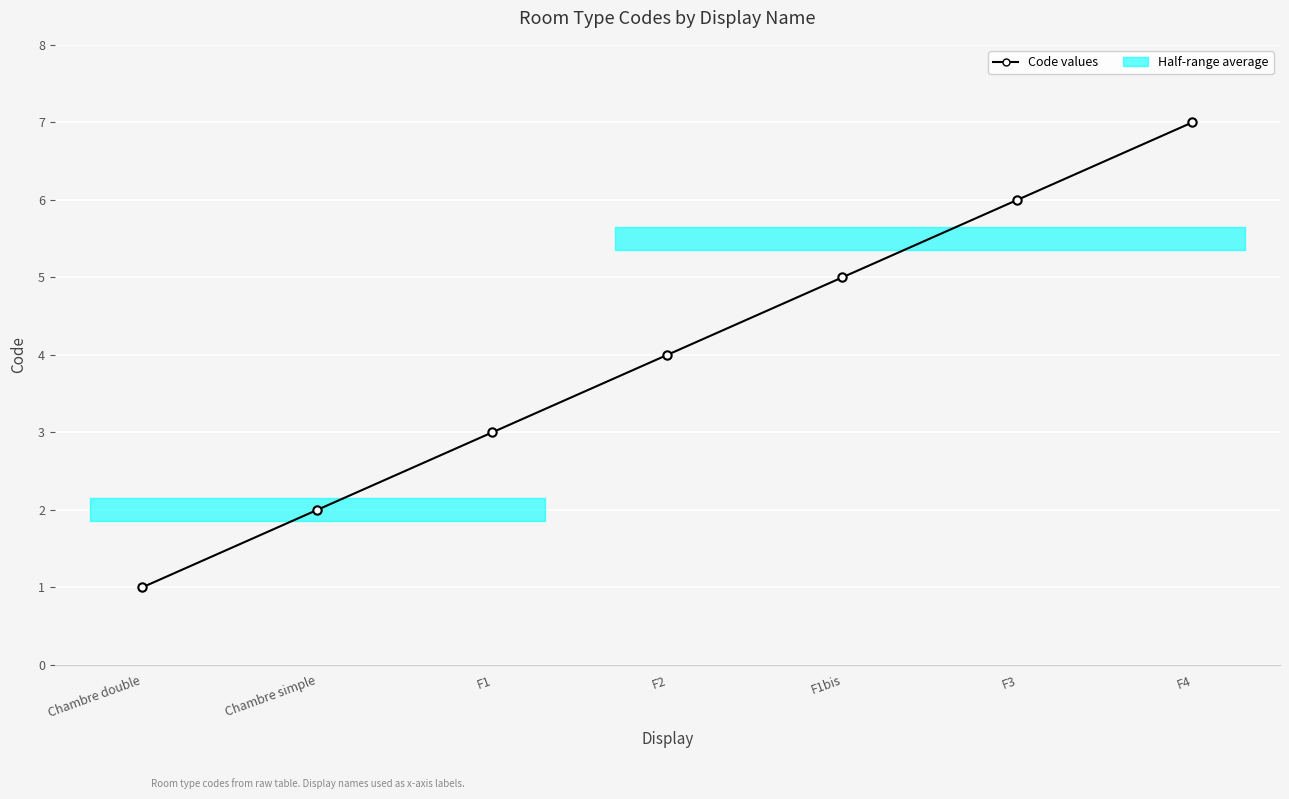

What is the difference between the maximum and second lowest values?

5